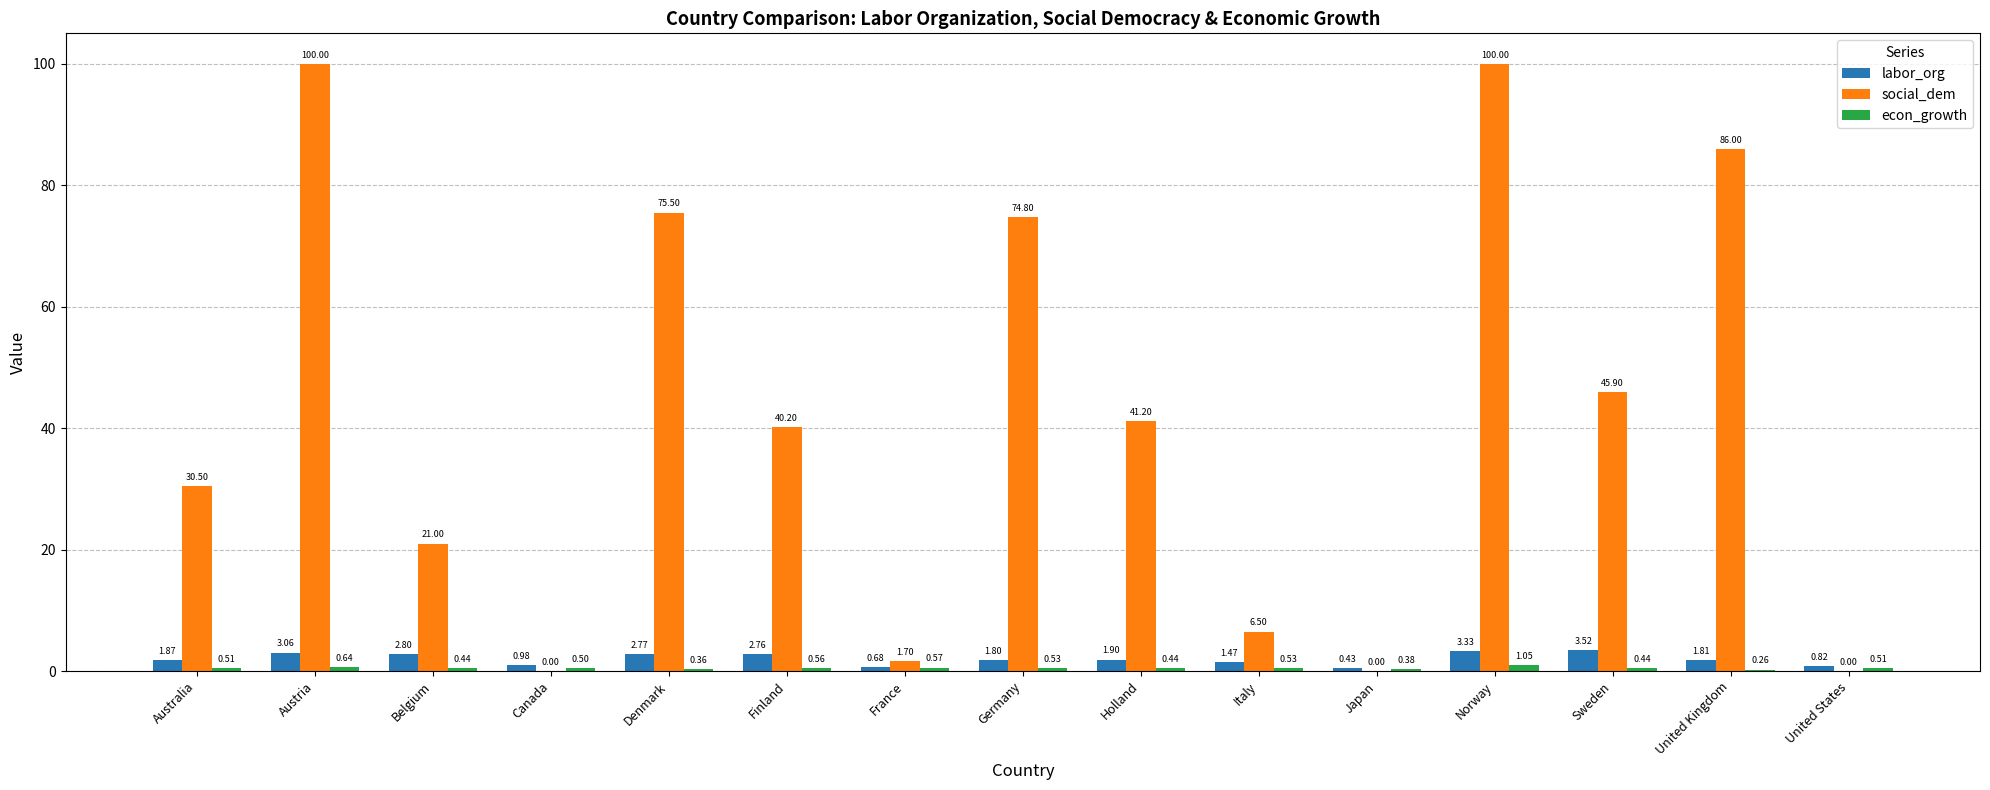

Is the value of social_dem at Canada greater than the value of econ_growth at United States?

No